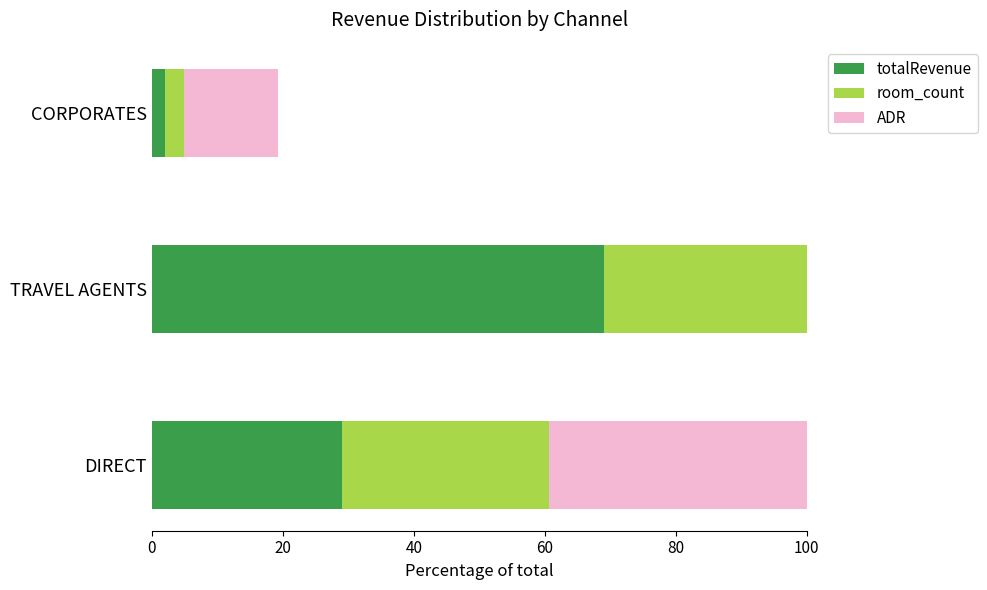

What is the difference between the highest and lowest values at DIRECT?

21.6